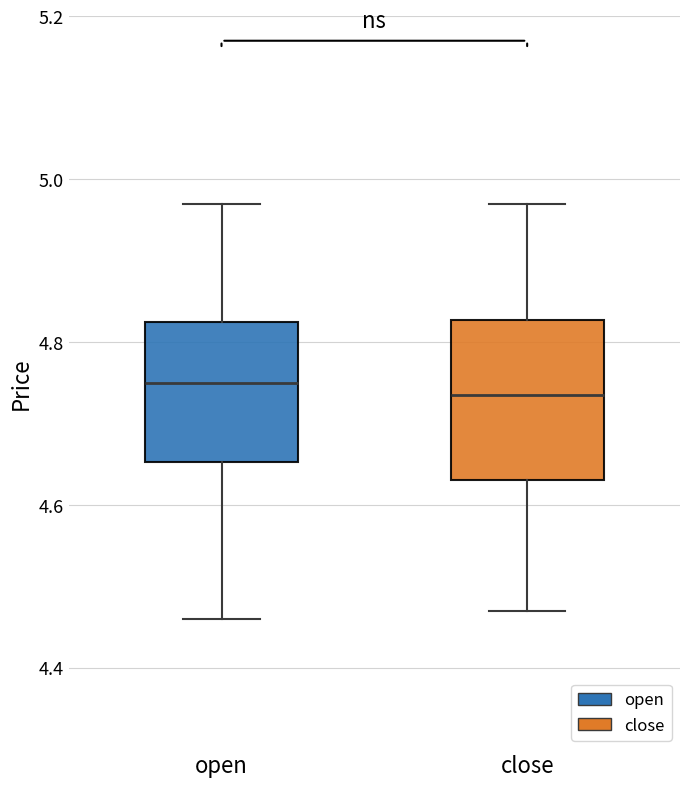

Reading left to right, read every box against the y-axis: the position of its median line, the range the box covers, and the ends of its whiskers. The values are not printed on the chart, so give them approximately, as read against the axis.

open: median 4.76, box 4.66 to 4.82, whiskers 4.46 to 4.98
close: median 4.74, box 4.64 to 4.82, whiskers 4.48 to 4.98